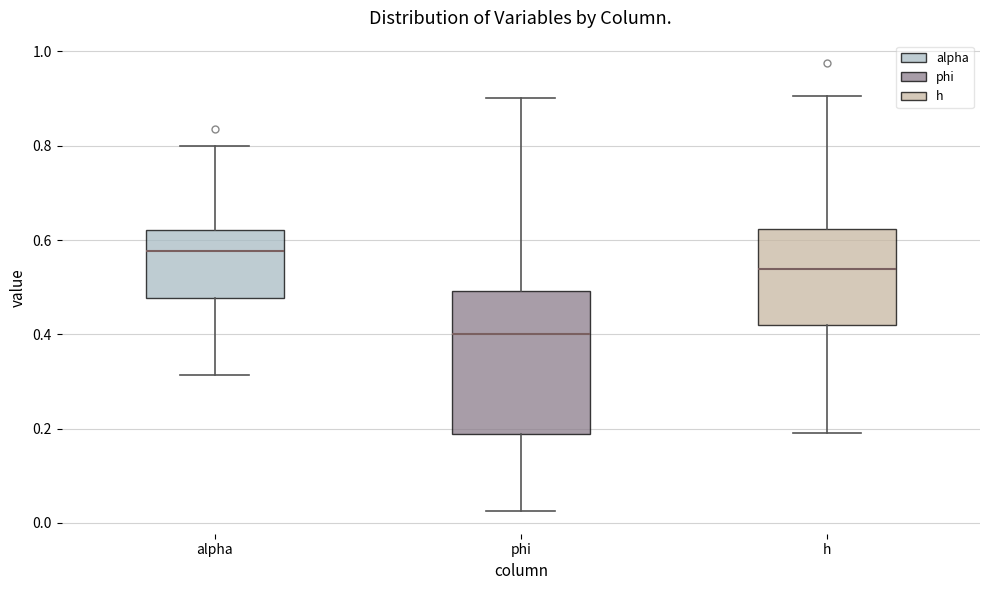

Comparing the boxes themselves (not the whiskers), which one is the tallest?

phi